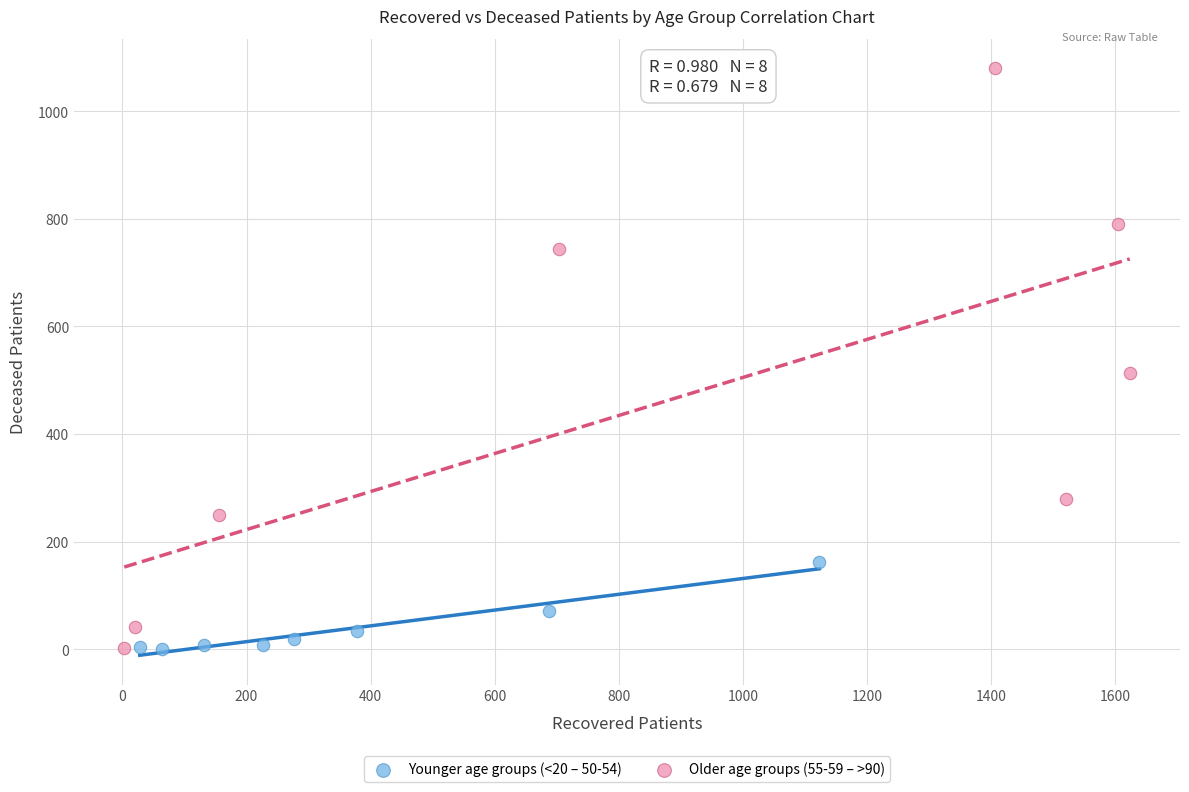

Which series has the largest Y range (max minus min)?

Older age groups (55-59 – >90)